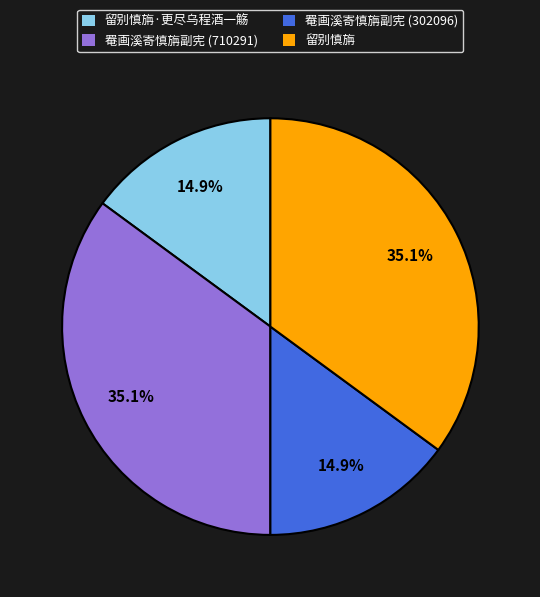

Is there any slice that represents more than half of the pie?

No